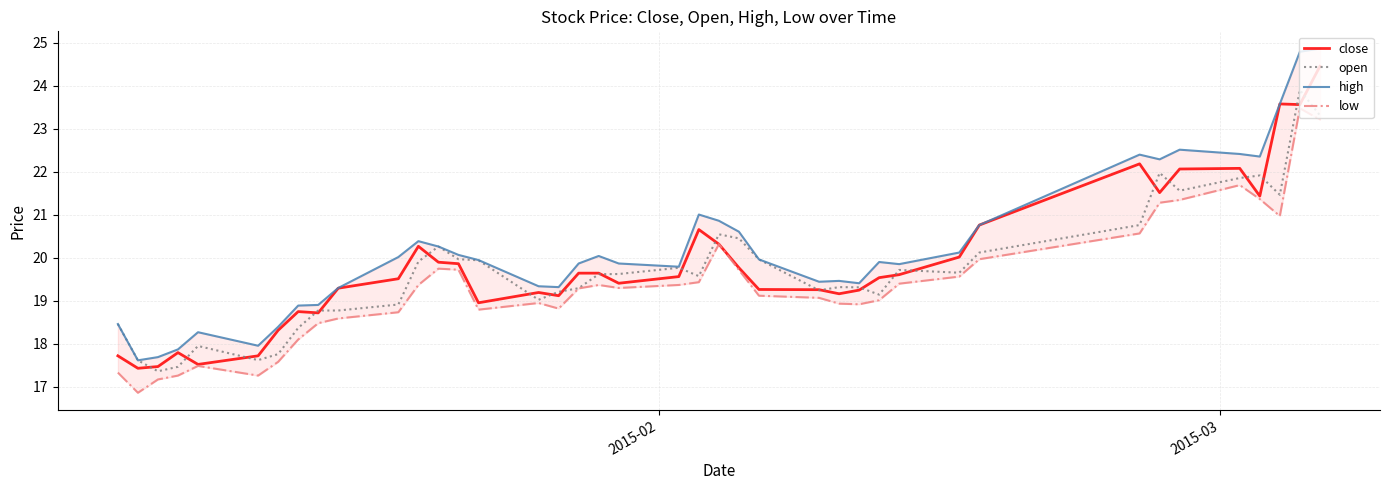

What is the value of the open point at the 6th from the left?

17.6